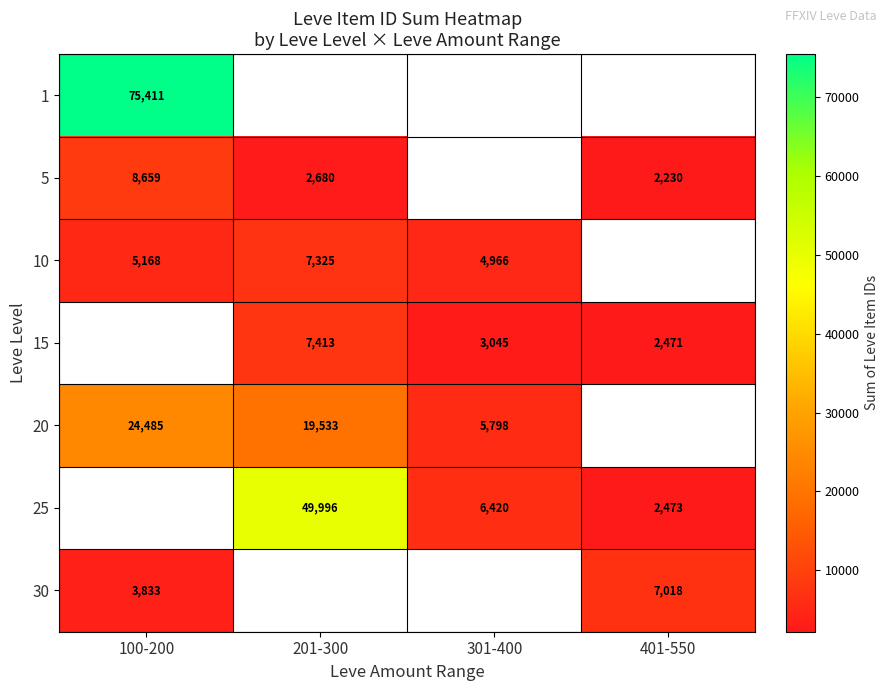

Is the value of 10 at 201-300 greater than the value of 30 at 401-550?

Yes